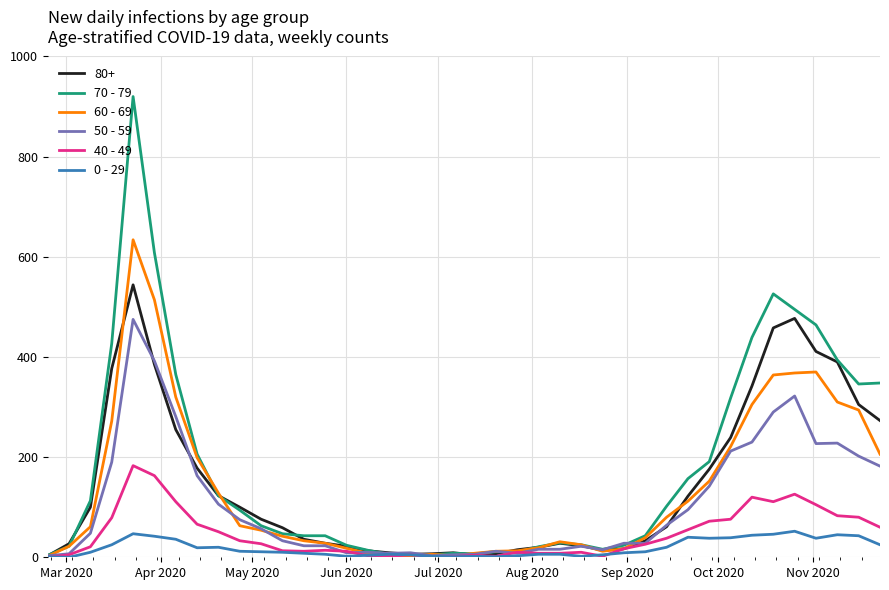

Which series has the widest spread of values?

70 - 79